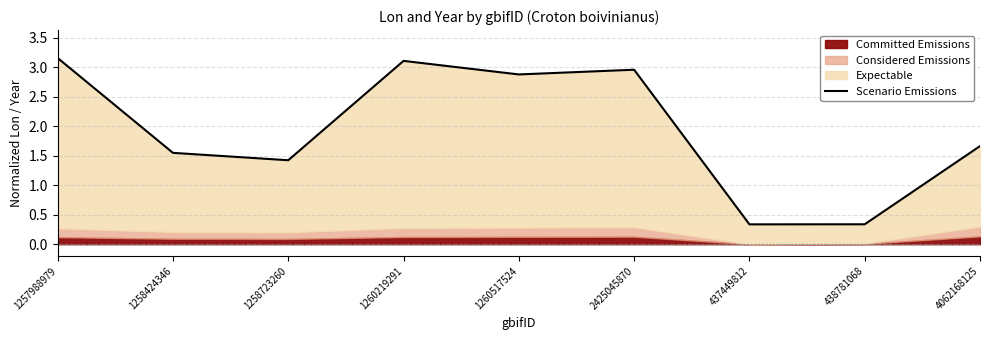

True or false: the data has more than 0 interior local peaks.

True